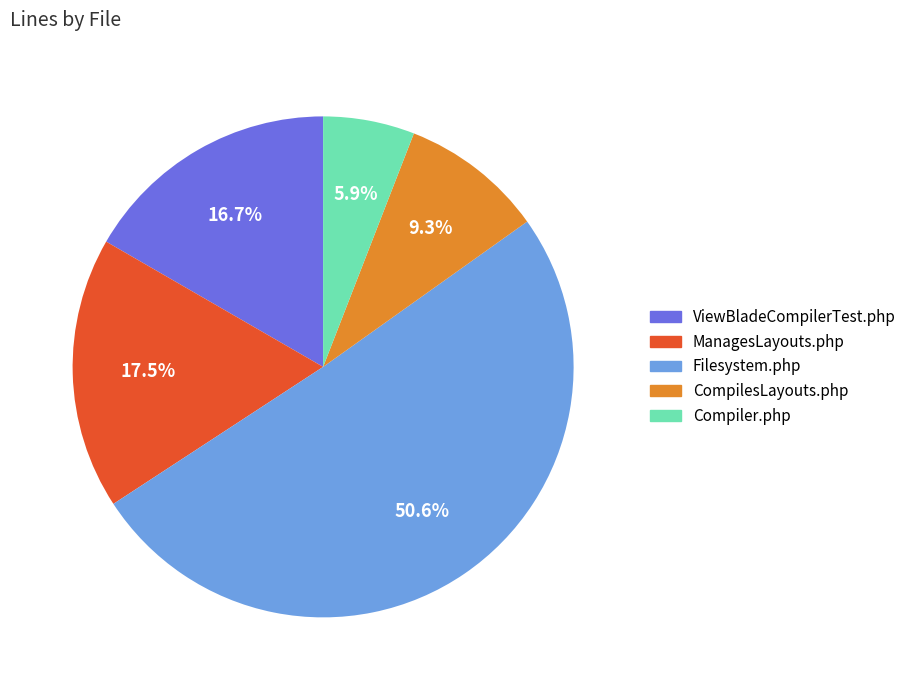

Combined, do ViewBladeCompilerTest.php and CompilesLayouts.php account for over 50%?

No